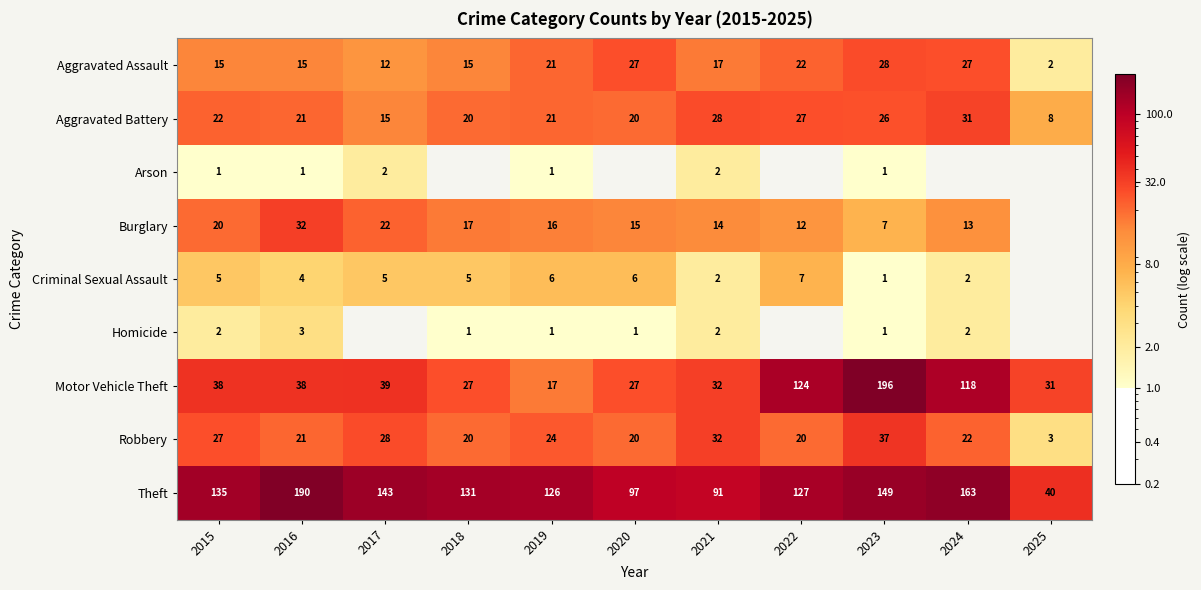

What is the difference between the Aggravated Battery values at 2016 and 2022?

6